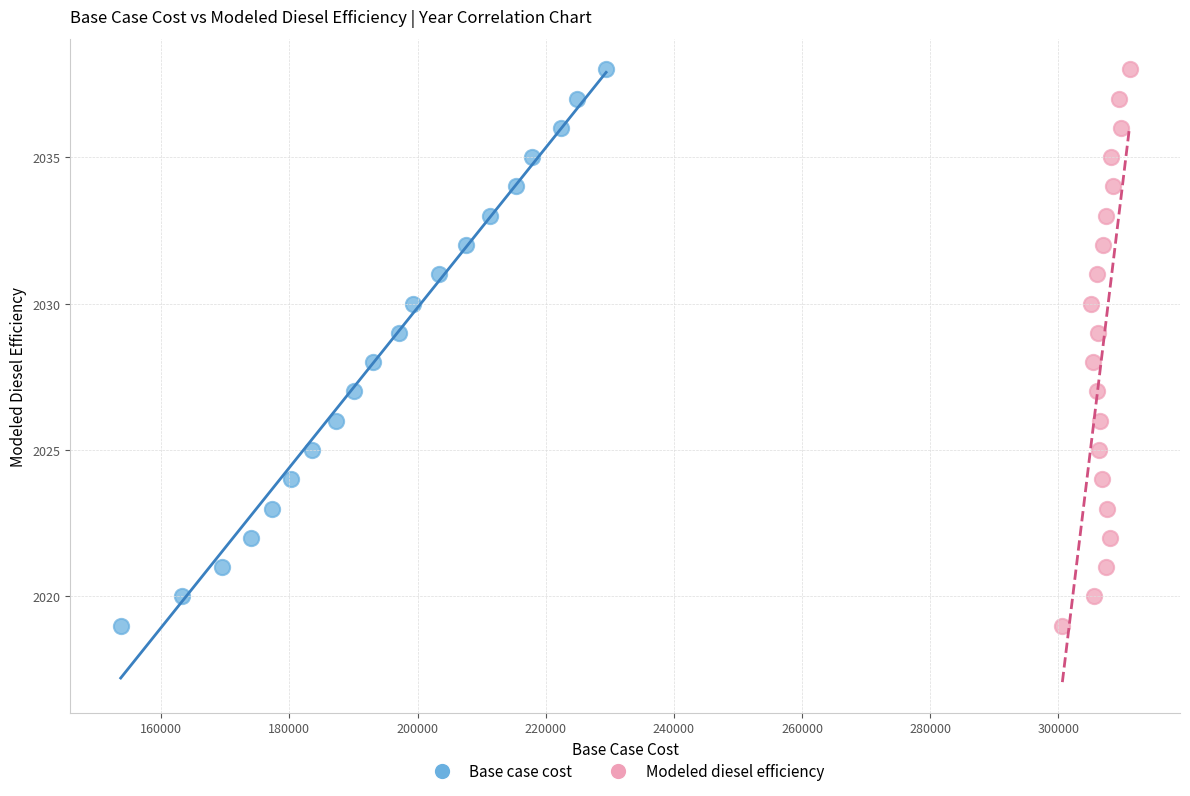

What are all the series names shown in the legend?

Base case cost, Modeled diesel efficiency